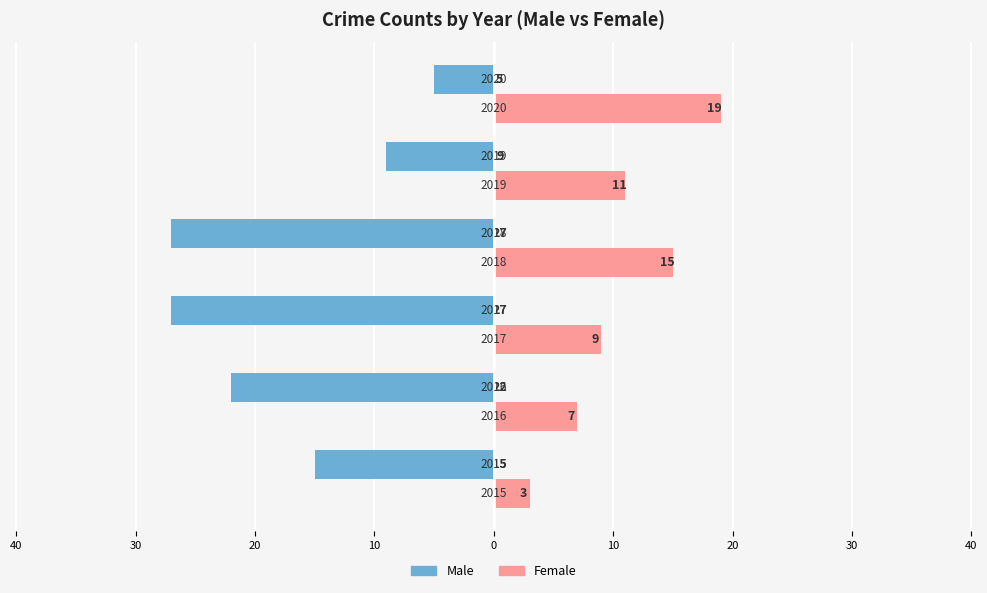

List the series in order of their overall mean, highest first.

Female, Male